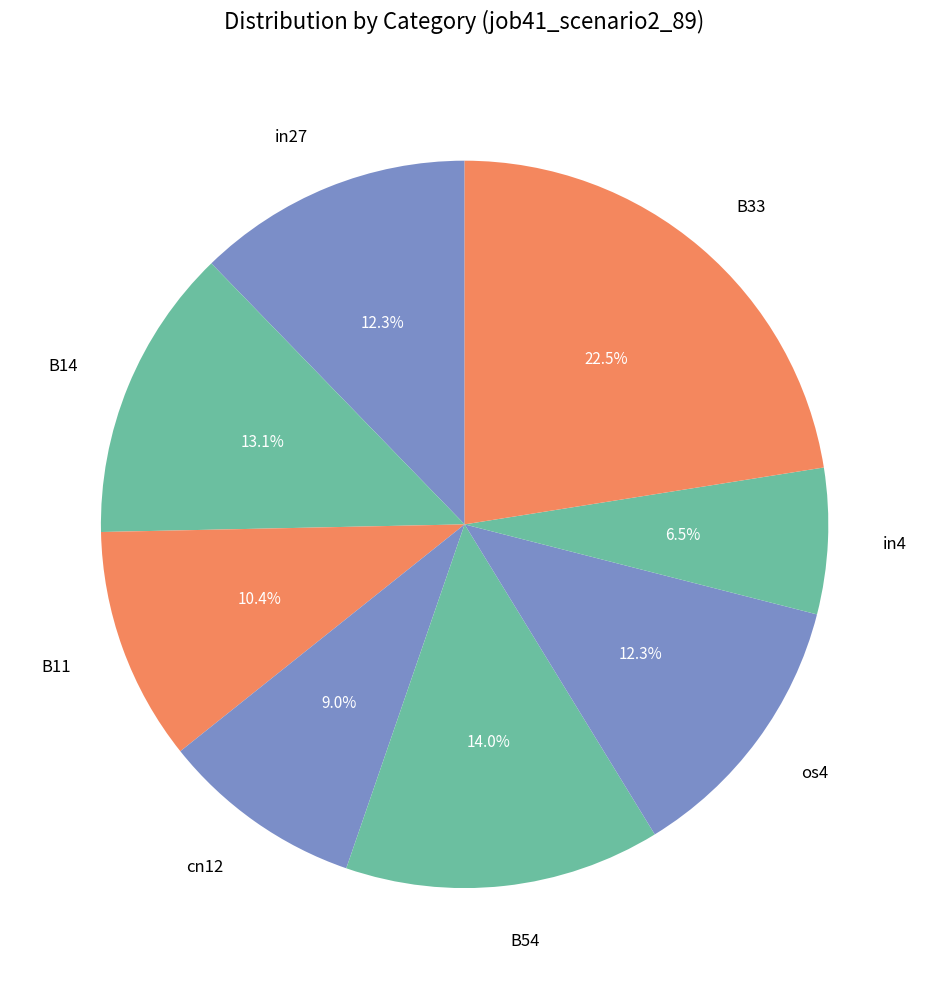

Approximately how many times larger is the value at cn12 compared to in27?

0.7